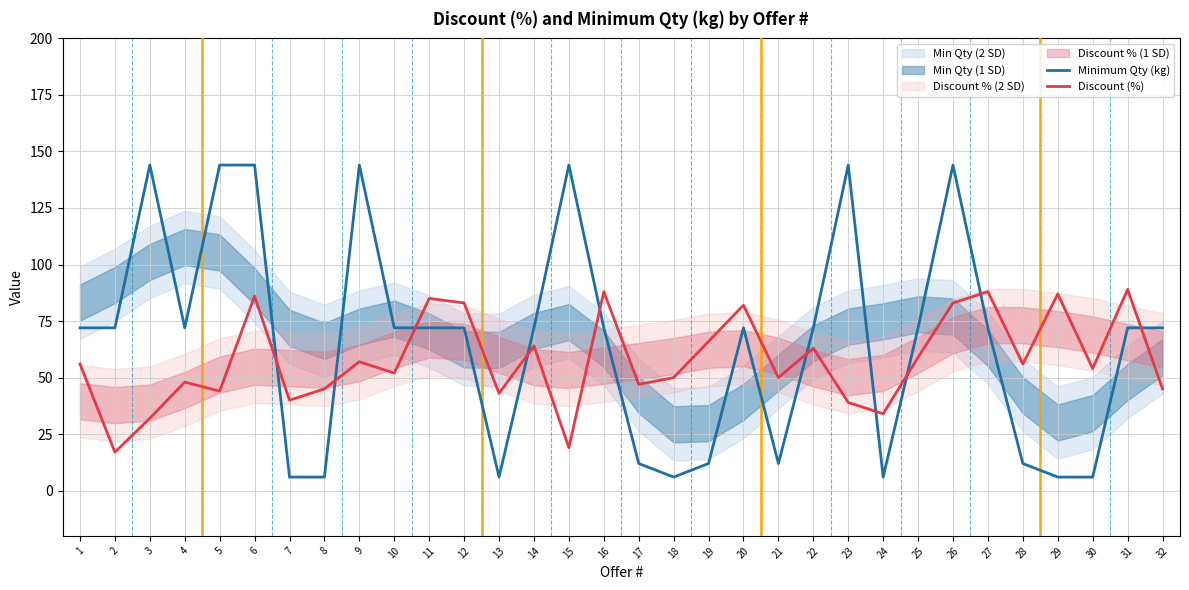

Rank the series at 28 from lowest to highest value.

Minimum Qty (kg), Discount (%)